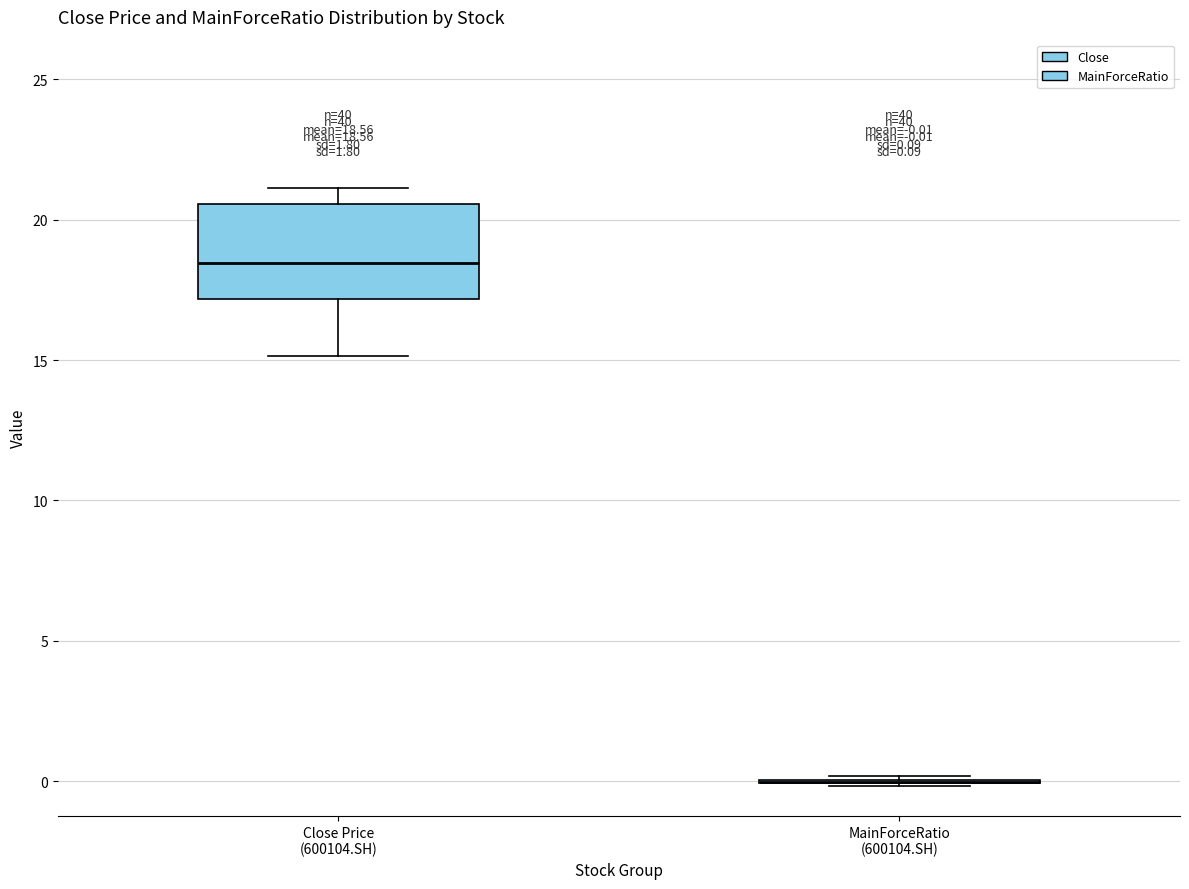

Which box is the tallest, from its lower edge to its upper edge?

Close Price (600104.SH)